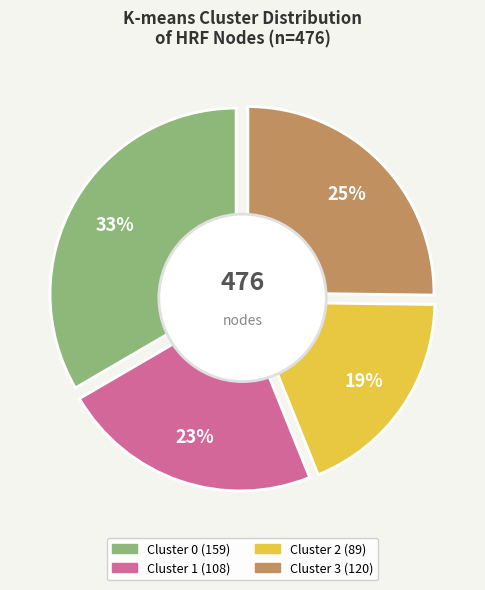

To the nearest percent, what is the average slice percentage?

25%